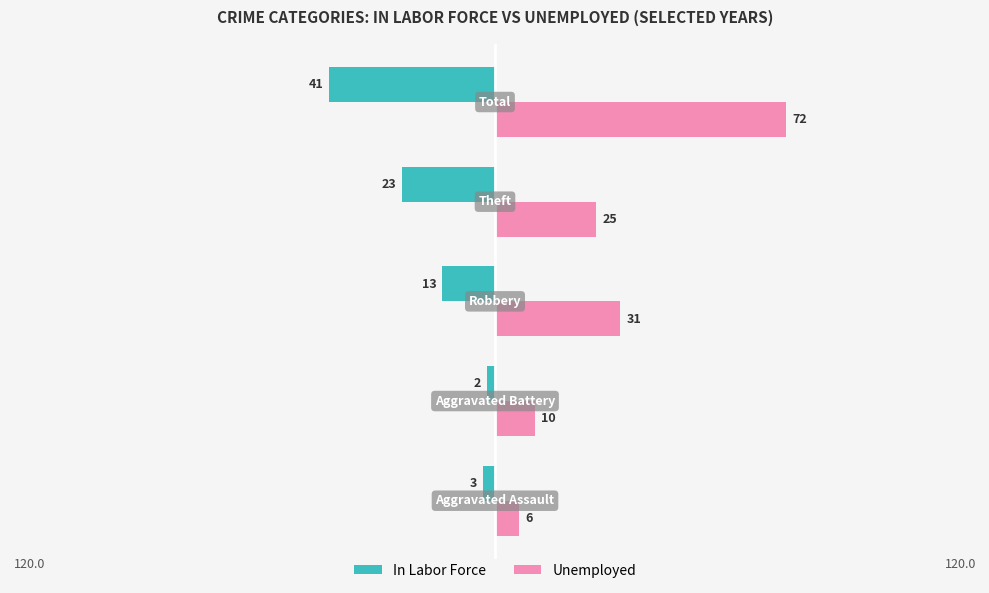

What are all the series names shown in the legend?

In Labor Force, Unemployed